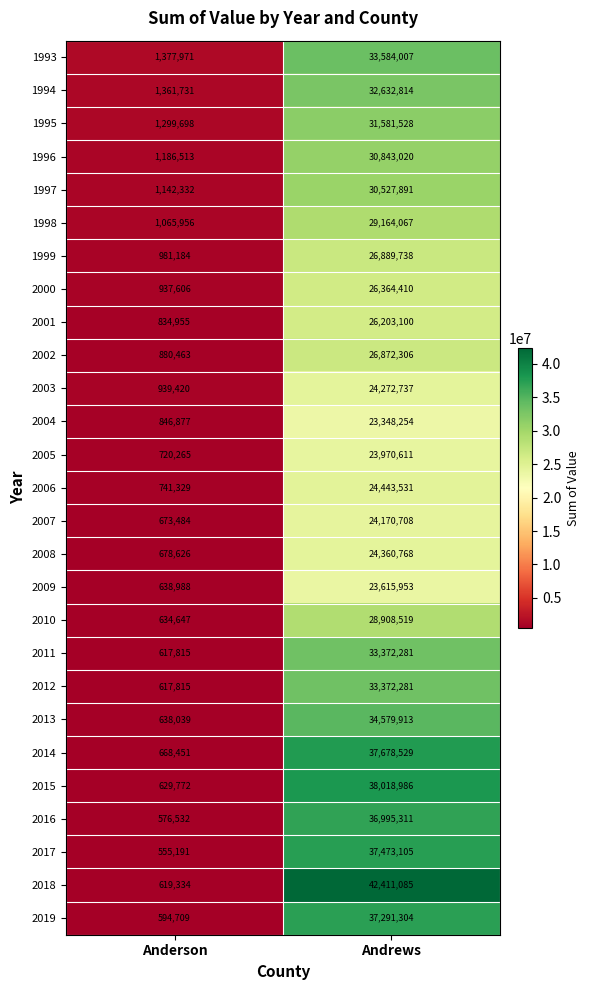

What is the sum of the 2008 values at Andrews and Anderson?

25039394